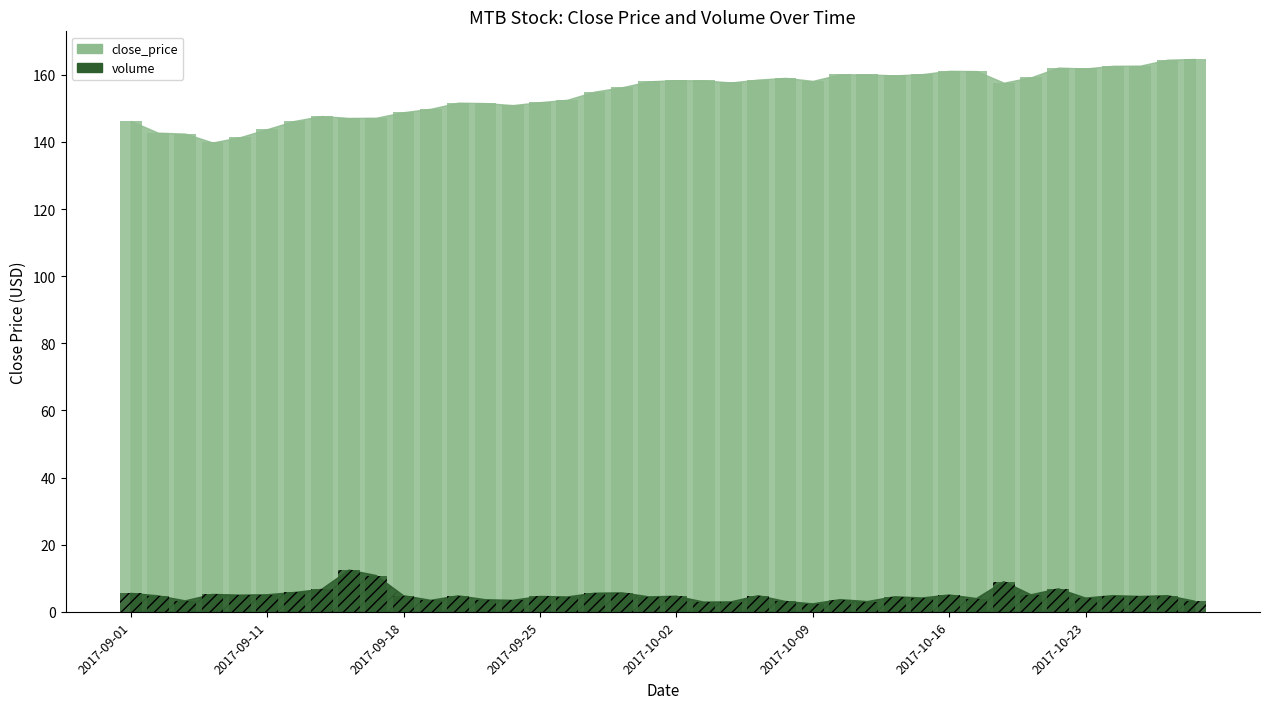

Does the chart contain stacked bars?

No